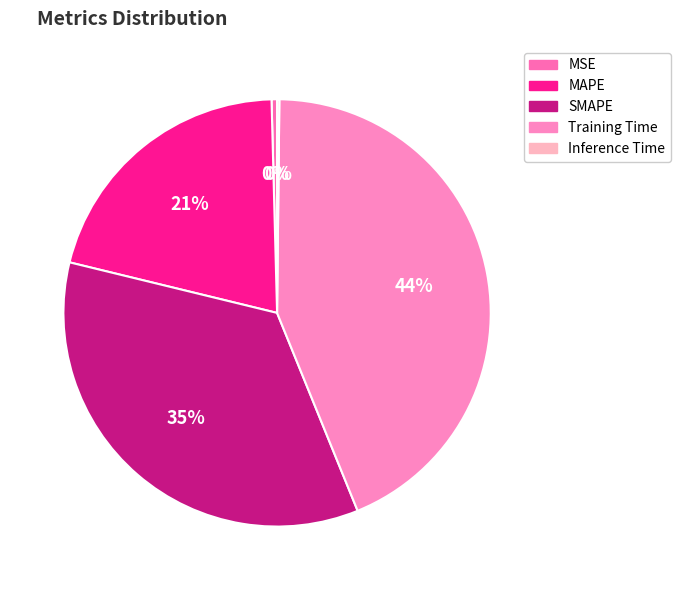

Rank the categories by value from highest to lowest.

Training Time, SMAPE, MAPE, MSE, Inference Time